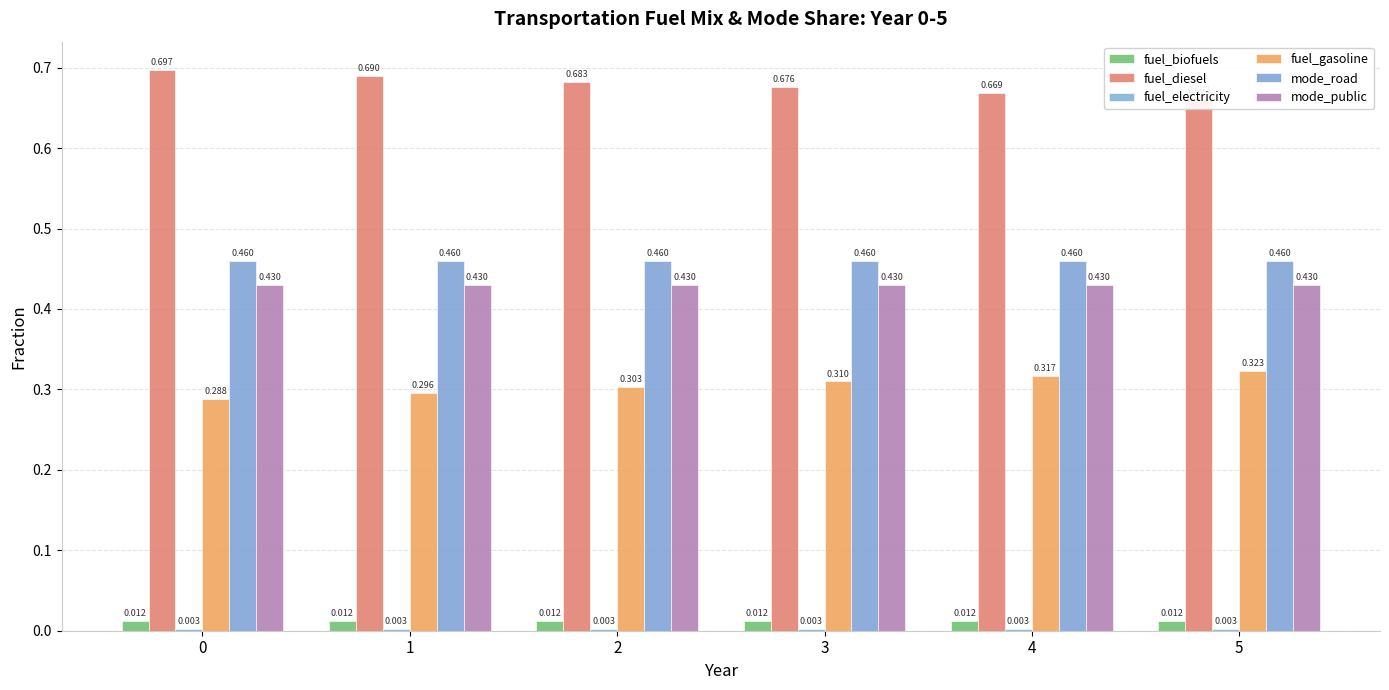

Which series has the widest spread of values?

fuel_diesel